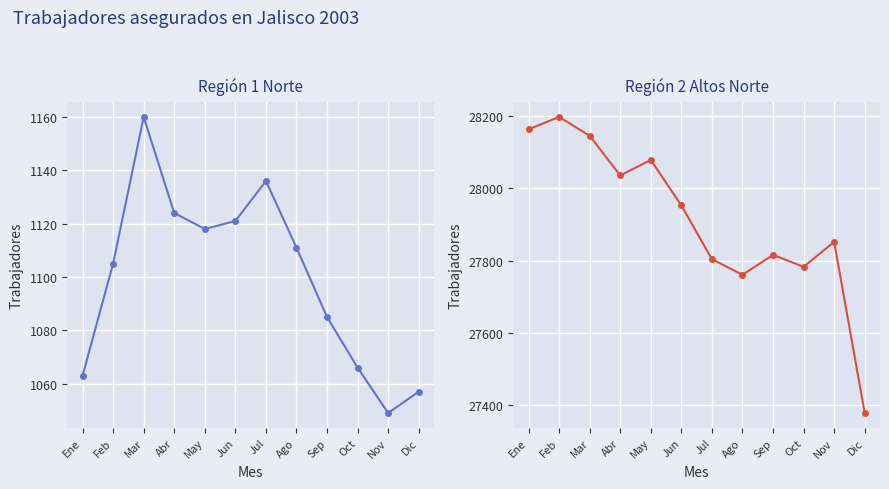

True or false: Región 1 Norte and Región 2 Altos Norte cross at least once.

False